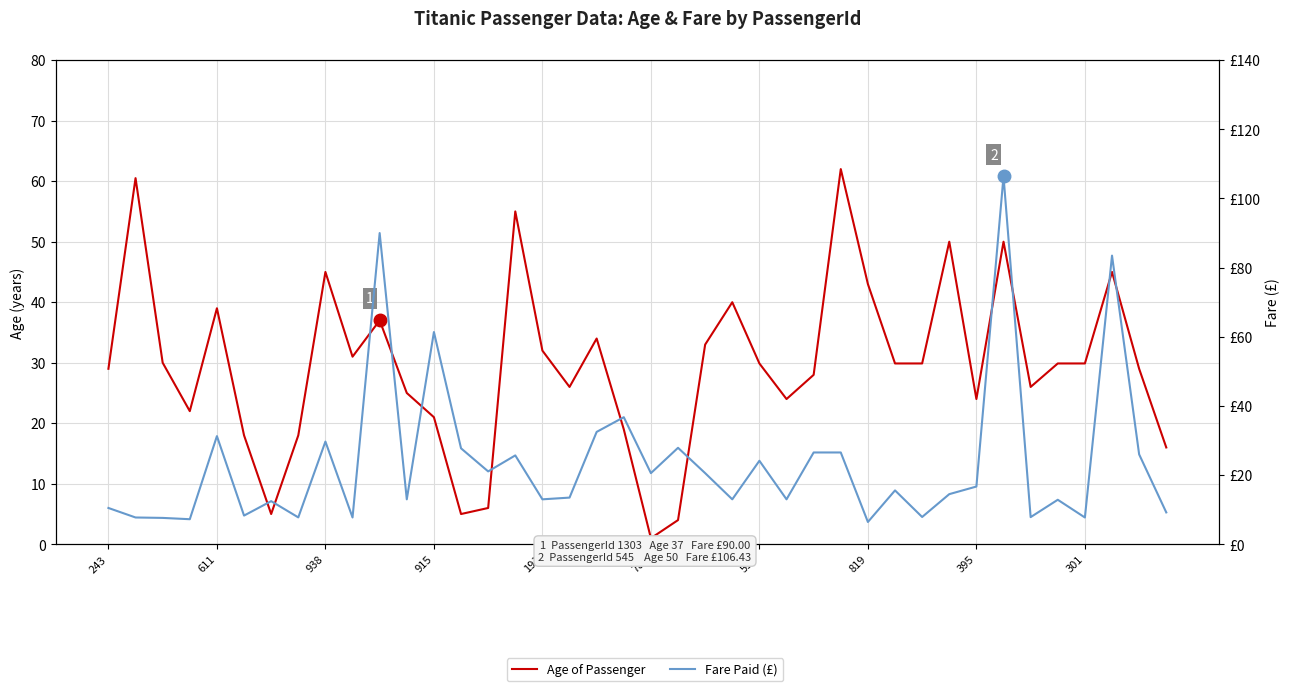

What is the sum of all Fare Paid (£) values?

952.1